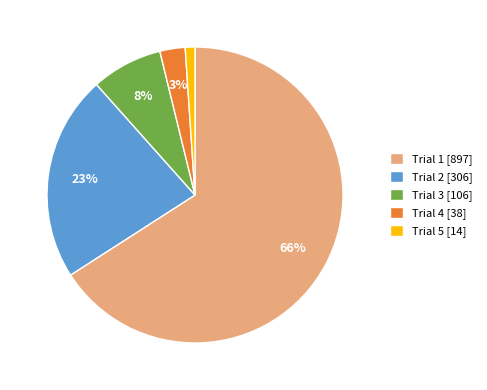

Count the number of slices in the pie.

5